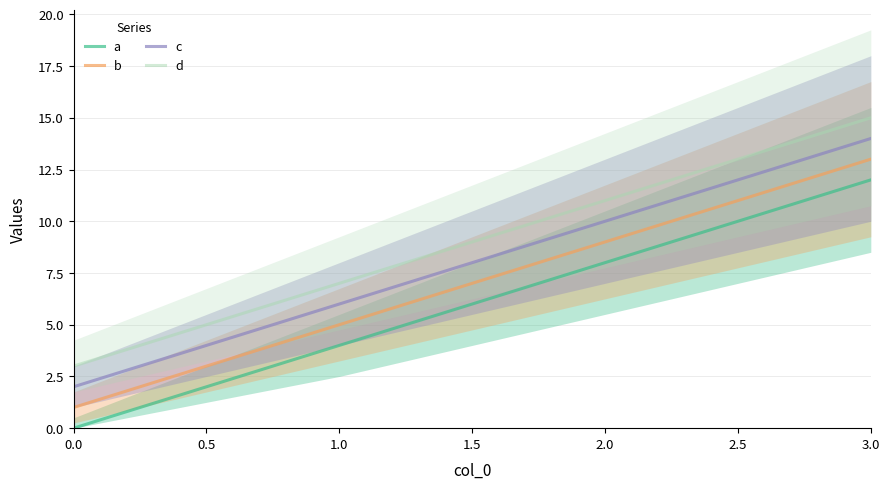

True or false: a and b cross at least once.

False